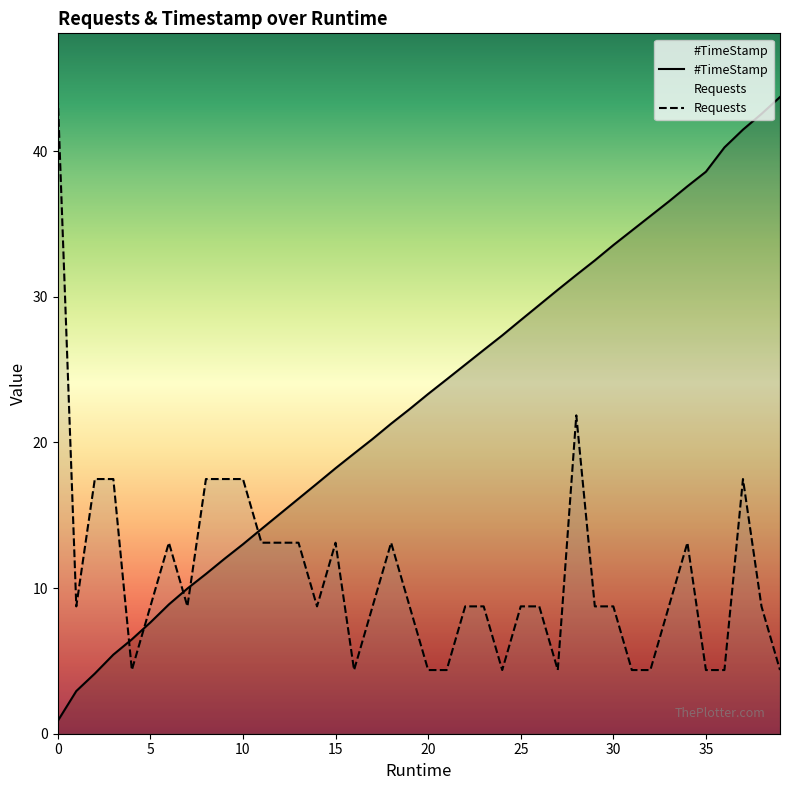

Which series has the largest total across all categories?

#TimeStamp